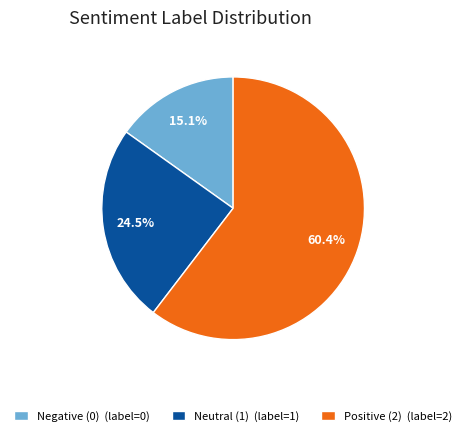

To the nearest percent, what is the difference between the largest and smallest slice percentages?

45%